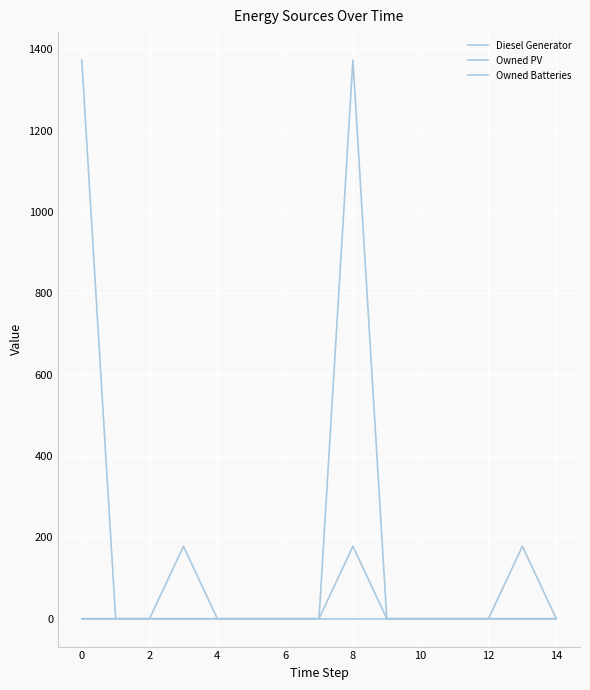

How many lines are shown in the chart?

3